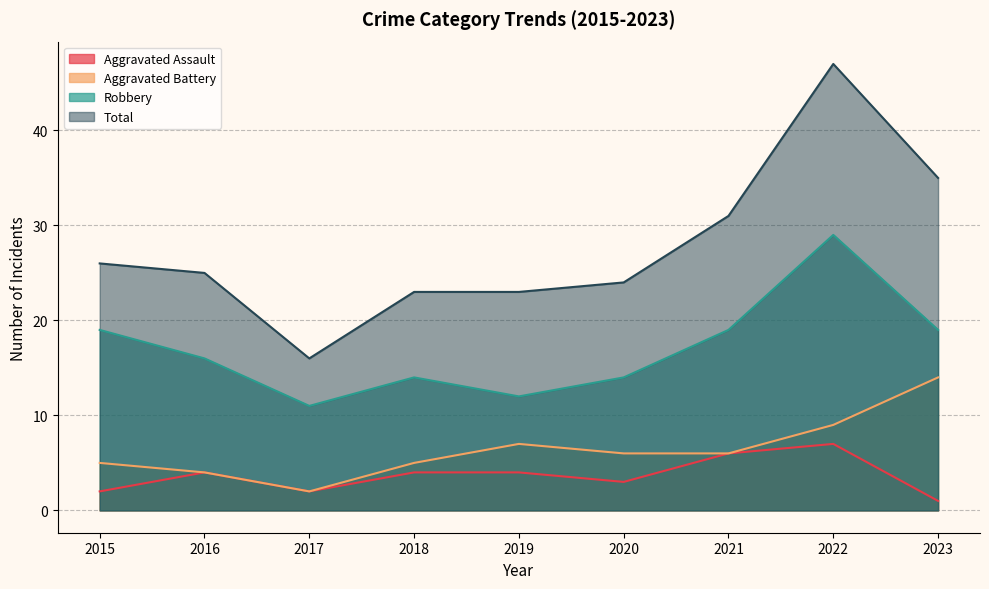

Reading left to right, what are all the values shown in this chart?

Aggravated Assault: 2015=2	2016=4	2017=2	2018=4	2019=4	2020=3	2021=6	2022=7	2023=1
Aggravated Battery: 2015=5	2016=4	2017=2	2018=5	2019=7	2020=6	2021=6	2022=9	2023=14
Robbery: 2015=19	2016=16	2017=11	2018=14	2019=12	2020=14	2021=19	2022=29	2023=19
Total: 2015=26	2016=25	2017=16	2018=23	2019=23	2020=24	2021=31	2022=47	2023=35